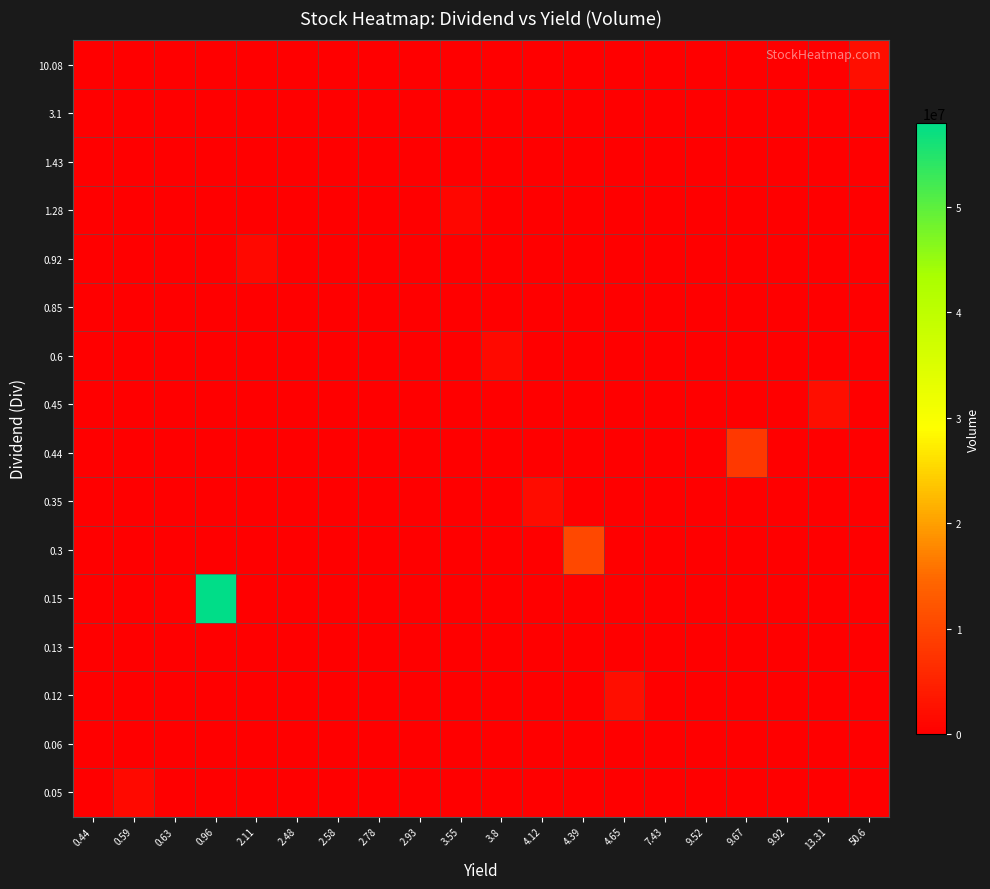

Reading left to right, transcribe all the data shown in this chart.

0.05: 0.44=0	0.59=1447662	0.63=0	0.96=0	2.11=0	2.48=0	2.58=0	2.78=0	2.93=0	3.55=0	3.8=0	4.12=0	4.39=0	4.65=0	7.43=0	9.52=0	9.67=0	9.92=0	13.31=0	50.6=0
0.06: 0.44=0	0.59=0	0.63=0	0.96=0	2.11=0	2.48=4353	2.58=0	2.78=0	2.93=0	3.55=0	3.8=0	4.12=0	4.39=0	4.65=0	7.43=0	9.52=0	9.67=0	9.92=0	13.31=0	50.6=0
0.12: 0.44=0	0.59=0	0.63=0	0.96=0	2.11=0	2.48=0	2.58=0	2.78=0	2.93=0	3.55=0	3.8=0	4.12=0	4.39=0	4.65=2214597	7.43=0	9.52=0	9.67=0	9.92=0	13.31=0	50.6=0
0.13: 0.44=0	0.59=0	0.63=0	0.96=0	2.11=0	2.48=0	2.58=0	2.78=0	2.93=0	3.55=0	3.8=0	4.12=0	4.39=0	4.65=0	7.43=0	9.52=0	9.67=0	9.92=10619	13.31=0	50.6=0
0.15: 0.44=3946	0.59=0	0.63=313477	0.96=57982604	2.11=0	2.48=0	2.58=0	2.78=0	2.93=0	3.55=0	3.8=0	4.12=0	4.39=0	4.65=0	7.43=0	9.52=0	9.67=0	9.92=0	13.31=0	50.6=0
0.3: 0.44=0	0.59=0	0.63=0	0.96=0	2.11=0	2.48=0	2.58=0	2.78=0	2.93=0	3.55=0	3.8=0	4.12=0	4.39=10400160	4.65=0	7.43=0	9.52=0	9.67=0	9.92=0	13.31=0	50.6=0
0.35: 0.44=0	0.59=0	0.63=0	0.96=0	2.11=0	2.48=0	2.58=0	2.78=0	2.93=0	3.55=0	3.8=0	4.12=1831692	4.39=0	4.65=0	7.43=0	9.52=0	9.67=0	9.92=0	13.31=0	50.6=0
0.44: 0.44=0	0.59=0	0.63=0	0.96=0	2.11=0	2.48=0	2.58=0	2.78=0	2.93=0	3.55=0	3.8=0	4.12=0	4.39=0	4.65=0	7.43=0	9.52=0	9.67=8089631	9.92=0	13.31=0	50.6=0
0.45: 0.44=0	0.59=0	0.63=0	0.96=0	2.11=0	2.48=0	2.58=0	2.78=0	2.93=0	3.55=0	3.8=0	4.12=0	4.39=0	4.65=0	7.43=0	9.52=0	9.67=0	9.92=0	13.31=2105353	50.6=0
0.6: 0.44=0	0.59=0	0.63=0	0.96=0	2.11=0	2.48=0	2.58=0	2.78=0	2.93=0	3.55=0	3.8=1445123	4.12=0	4.39=0	4.65=0	7.43=0	9.52=0	9.67=0	9.92=0	13.31=0	50.6=0
0.85: 0.44=0	0.59=0	0.63=0	0.96=0	2.11=0	2.48=0	2.58=0	2.78=37240	2.93=0	3.55=0	3.8=0	4.12=0	4.39=0	4.65=0	7.43=0	9.52=0	9.67=0	9.92=0	13.31=0	50.6=0
0.92: 0.44=0	0.59=0	0.63=0	0.96=0	2.11=1284136	2.48=0	2.58=58380	2.78=0	2.93=37240	3.55=0	3.8=0	4.12=0	4.39=0	4.65=0	7.43=0	9.52=0	9.67=0	9.92=0	13.31=0	50.6=0
1.28: 0.44=0	0.59=0	0.63=0	0.96=0	2.11=0	2.48=0	2.58=0	2.78=0	2.93=0	3.55=945100	3.8=0	4.12=0	4.39=0	4.65=0	7.43=0	9.52=0	9.67=0	9.92=0	13.31=0	50.6=0
1.43: 0.44=0	0.59=0	0.63=0	0.96=0	2.11=0	2.48=0	2.58=0	2.78=0	2.93=0	3.55=0	3.8=0	4.12=0	4.39=0	4.65=0	7.43=27728	9.52=0	9.67=0	9.92=0	13.31=0	50.6=0
3.1: 0.44=0	0.59=0	0.63=0	0.96=0	2.11=0	2.48=0	2.58=0	2.78=0	2.93=0	3.55=0	3.8=0	4.12=0	4.39=0	4.65=0	7.43=0	9.52=58380	9.67=0	9.92=0	13.31=0	50.6=0
10.08: 0.44=0	0.59=0	0.63=0	0.96=0	2.11=0	2.48=0	2.58=0	2.78=0	2.93=0	3.55=0	3.8=0	4.12=0	4.39=0	4.65=0	7.43=0	9.52=0	9.67=0	9.92=0	13.31=0	50.6=2167853